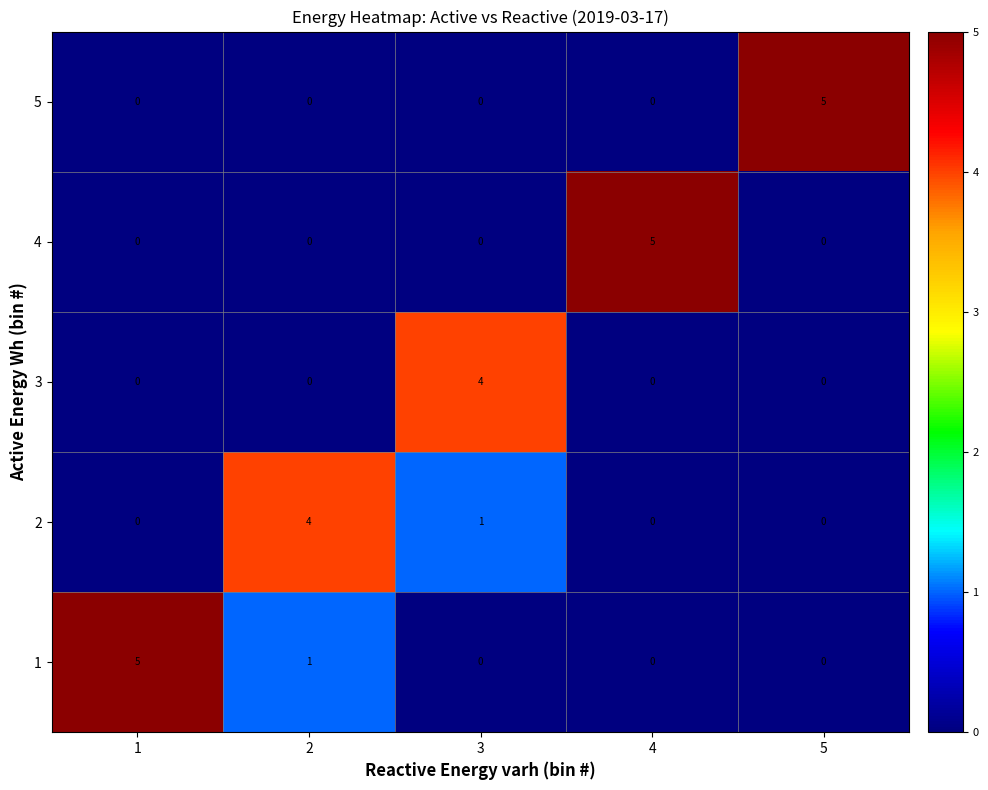

What is the total value across all series at 3?

5